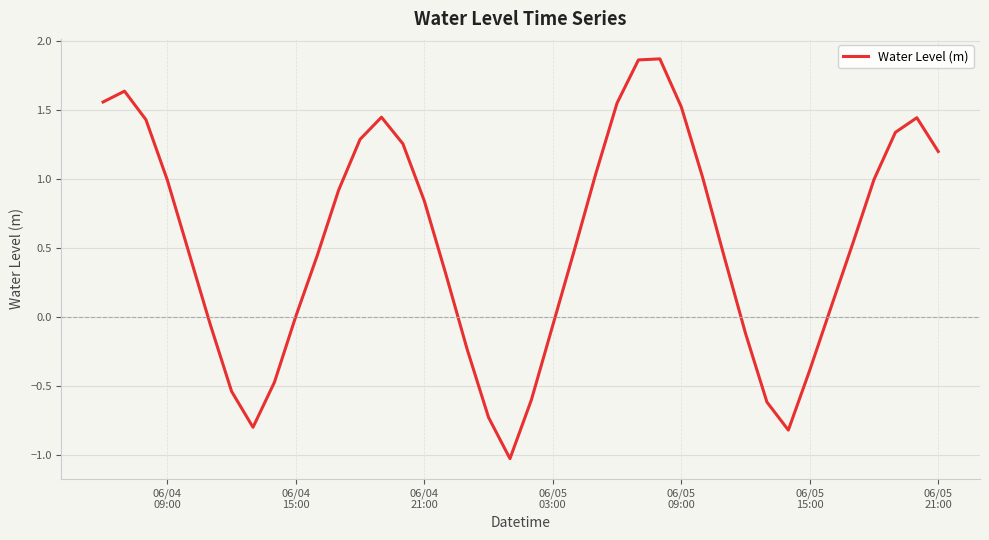

What is the difference between the maximum and minimum values?

2.9